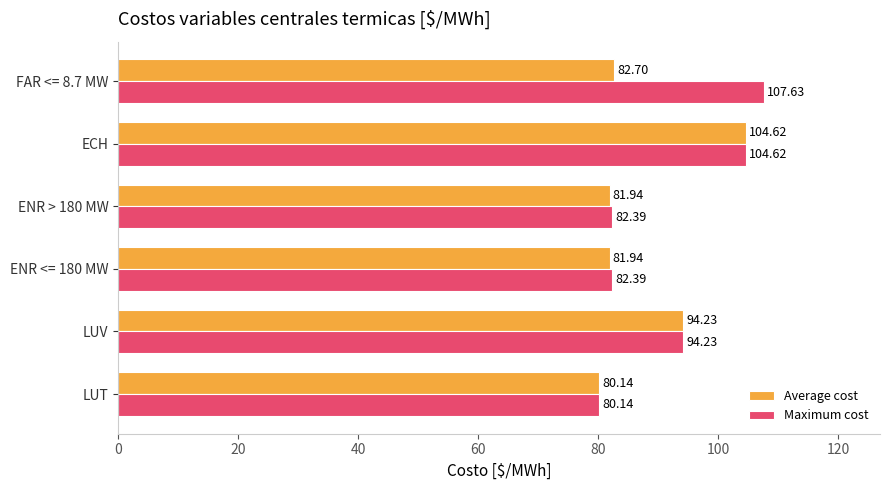

What are all the series names shown in the legend?

Average cost, Maximum cost